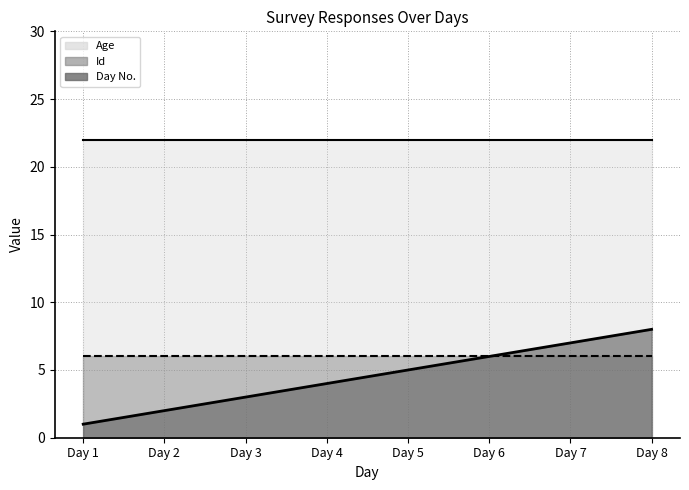

True or false: Age and Id cross at least once.

False